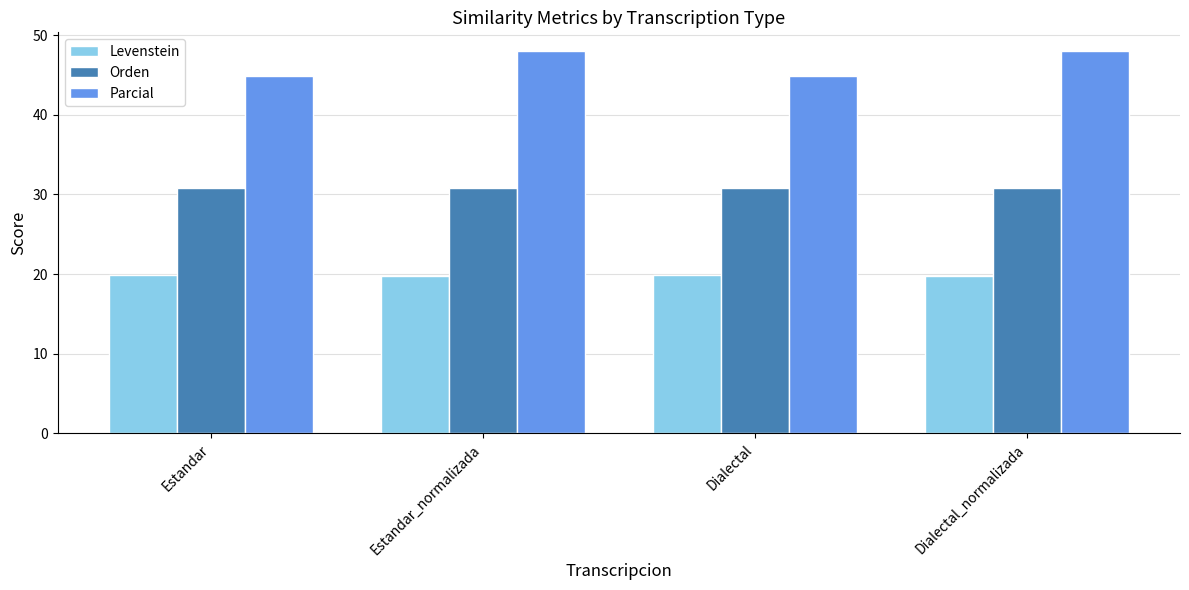

What are all the series names shown in the legend?

Levenstein, Orden, Parcial